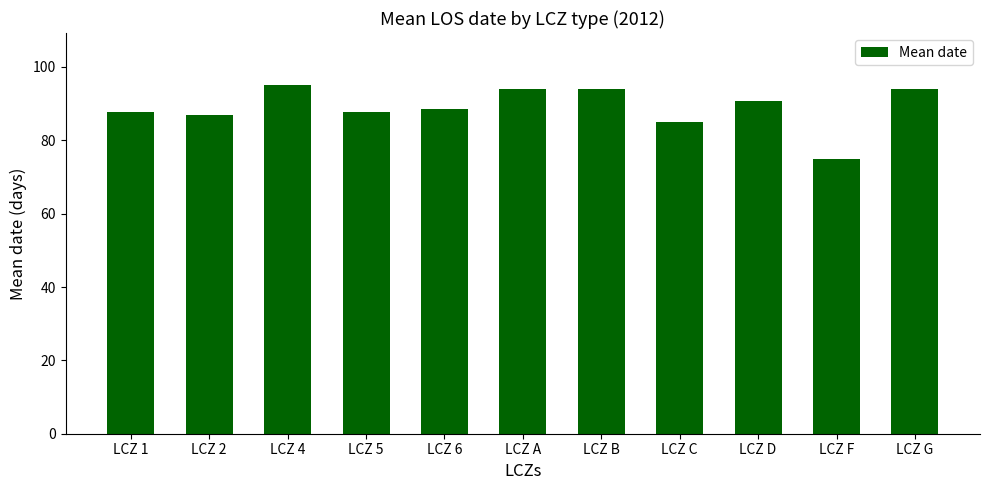

What is the difference between the second highest and second lowest values?

9.0